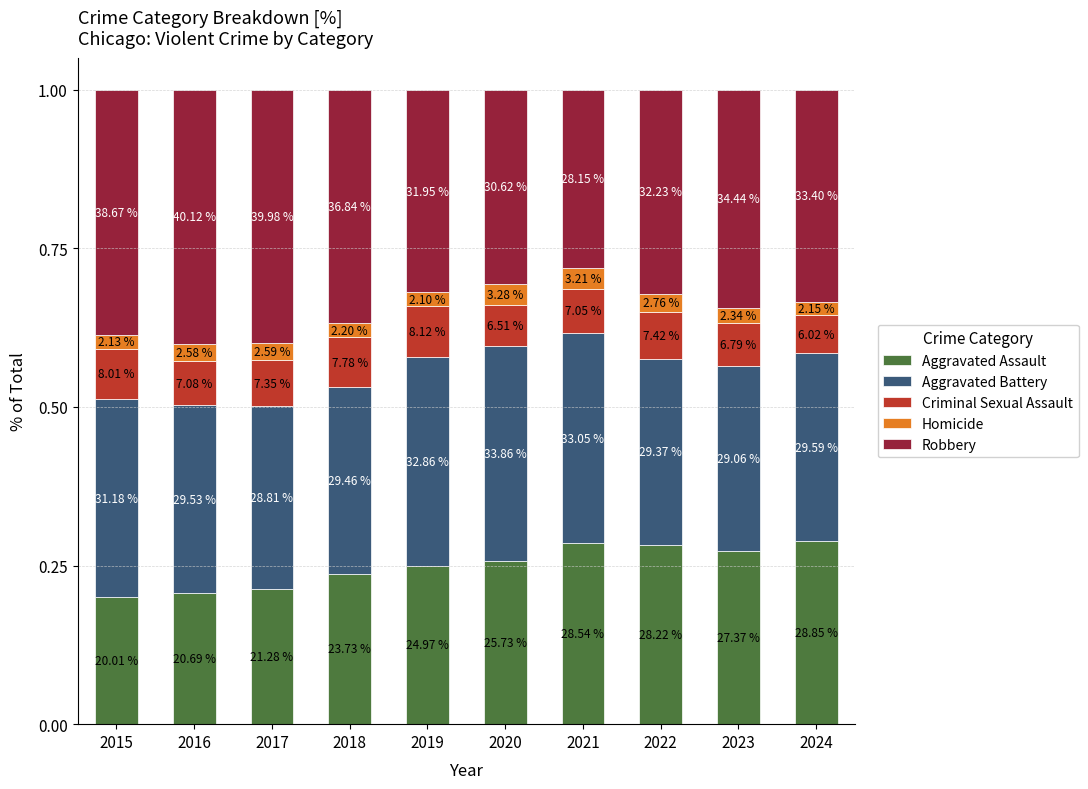

How many Homicide values are between 0 and 1?

10